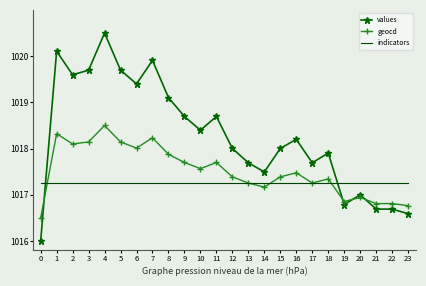

What is the spread (max minus min) of values at 12?

0.8